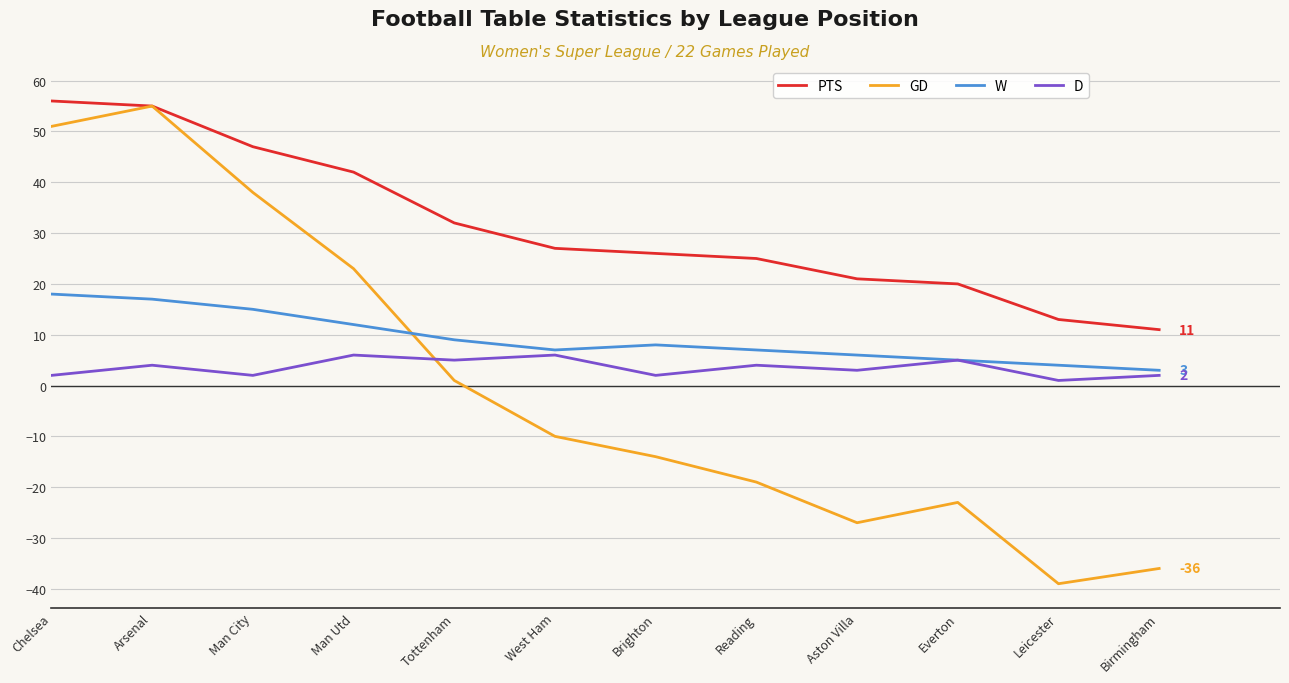

What position from the right is Reading?

5